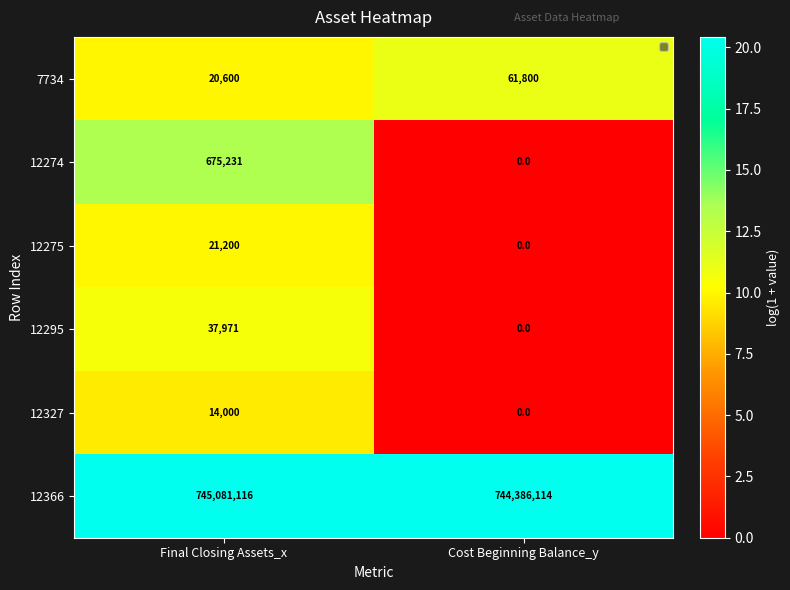

What is the difference between the 12366 values at Cost Beginning Balance_y and Final Closing Assets_x?

695002